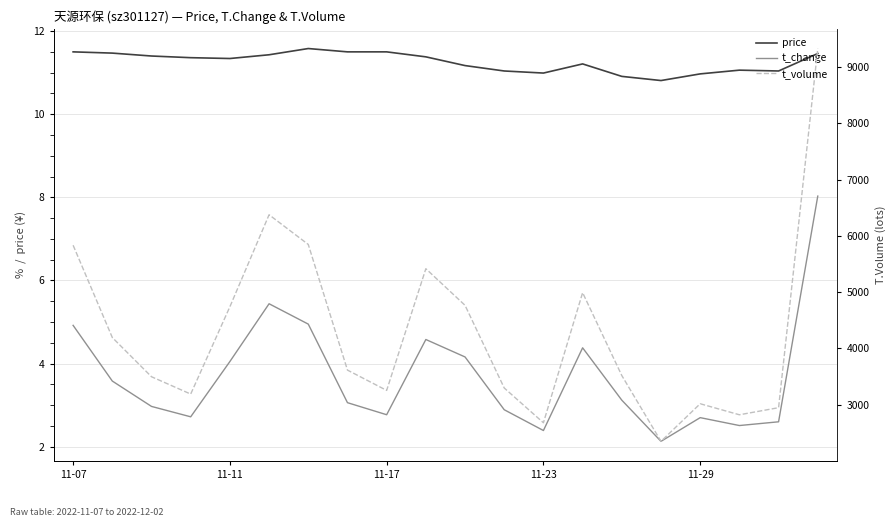

Between 11-23 and 11-11, which is larger?

11-11